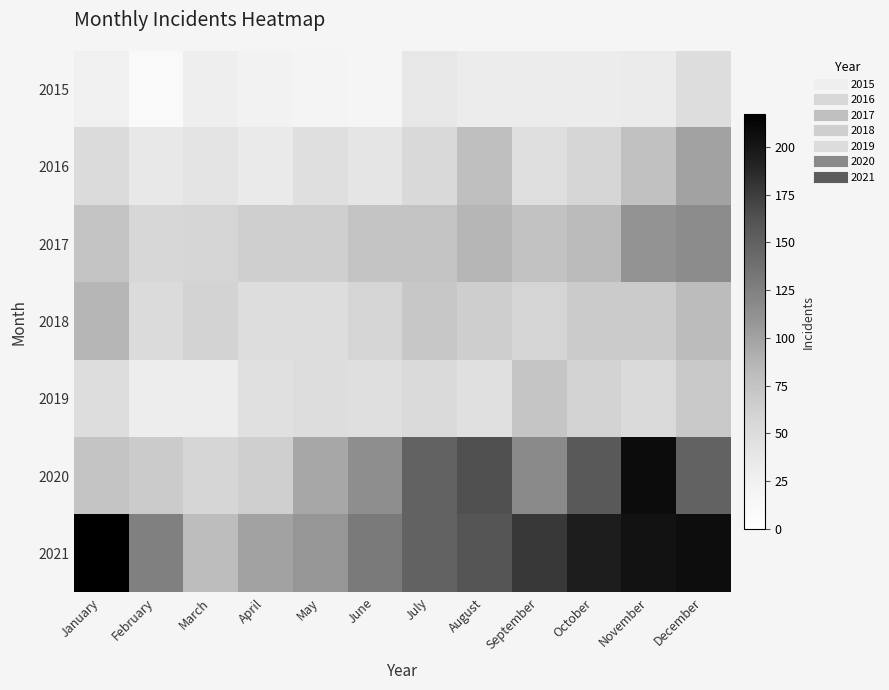

How many distinct data groups are displayed?

7